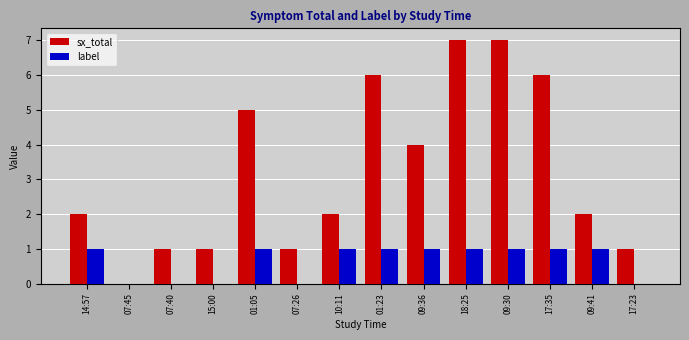

The value of sx_total at 07:40 is 1. True or false?

True